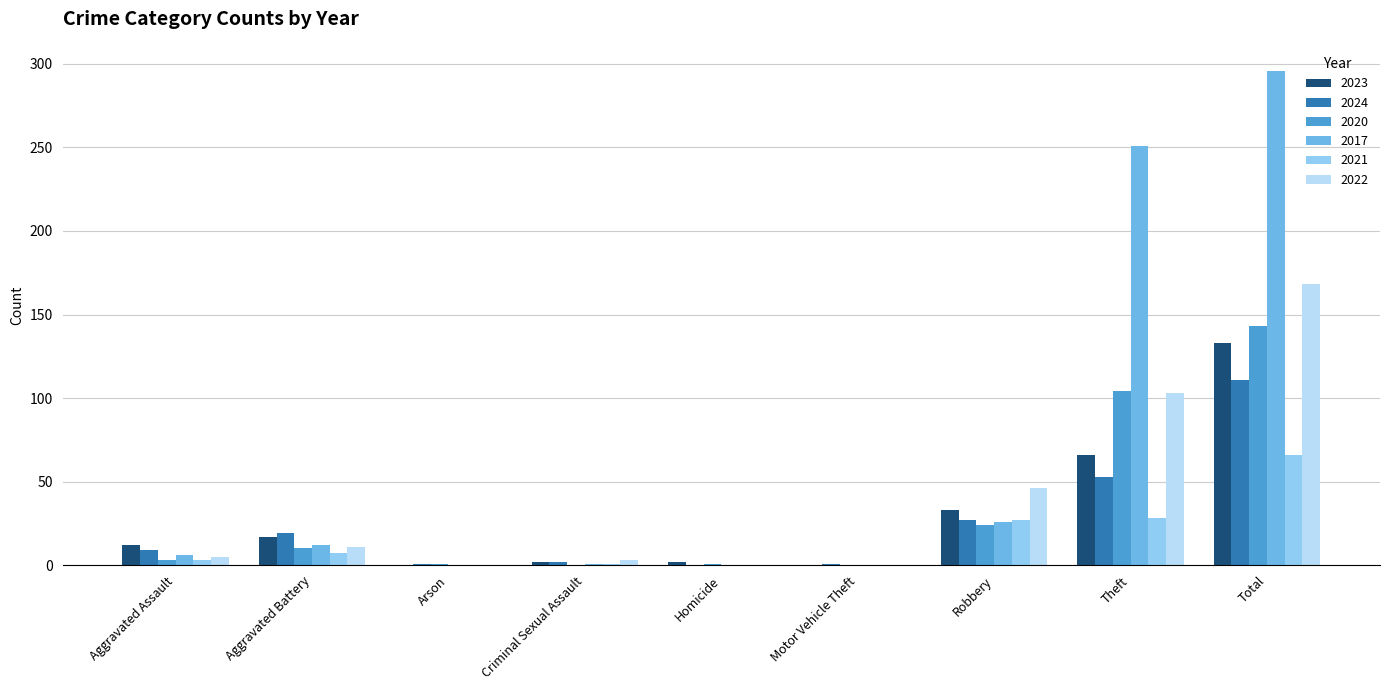

Which series has the widest spread of values?

2017